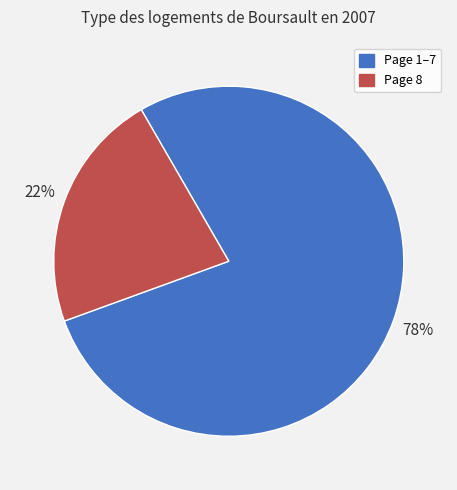

Is there a majority slice in this chart?

Yes